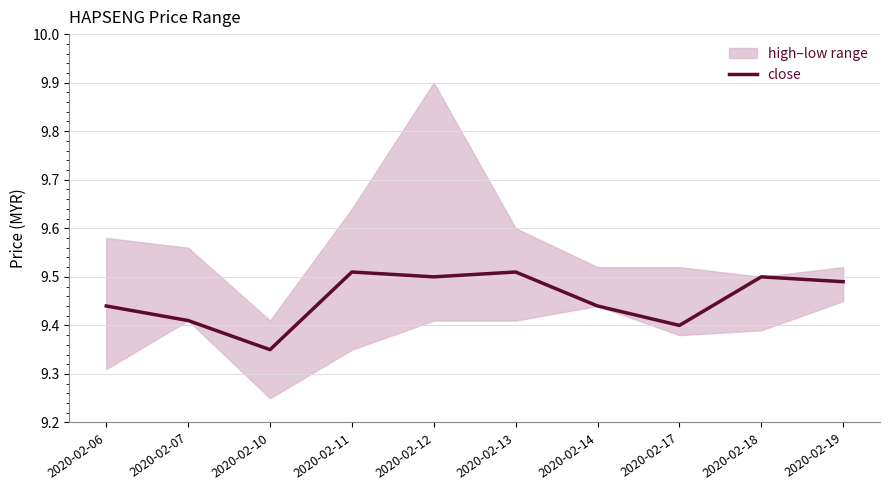

True or false: the data shows 9.3 at 2020-02-10.

True